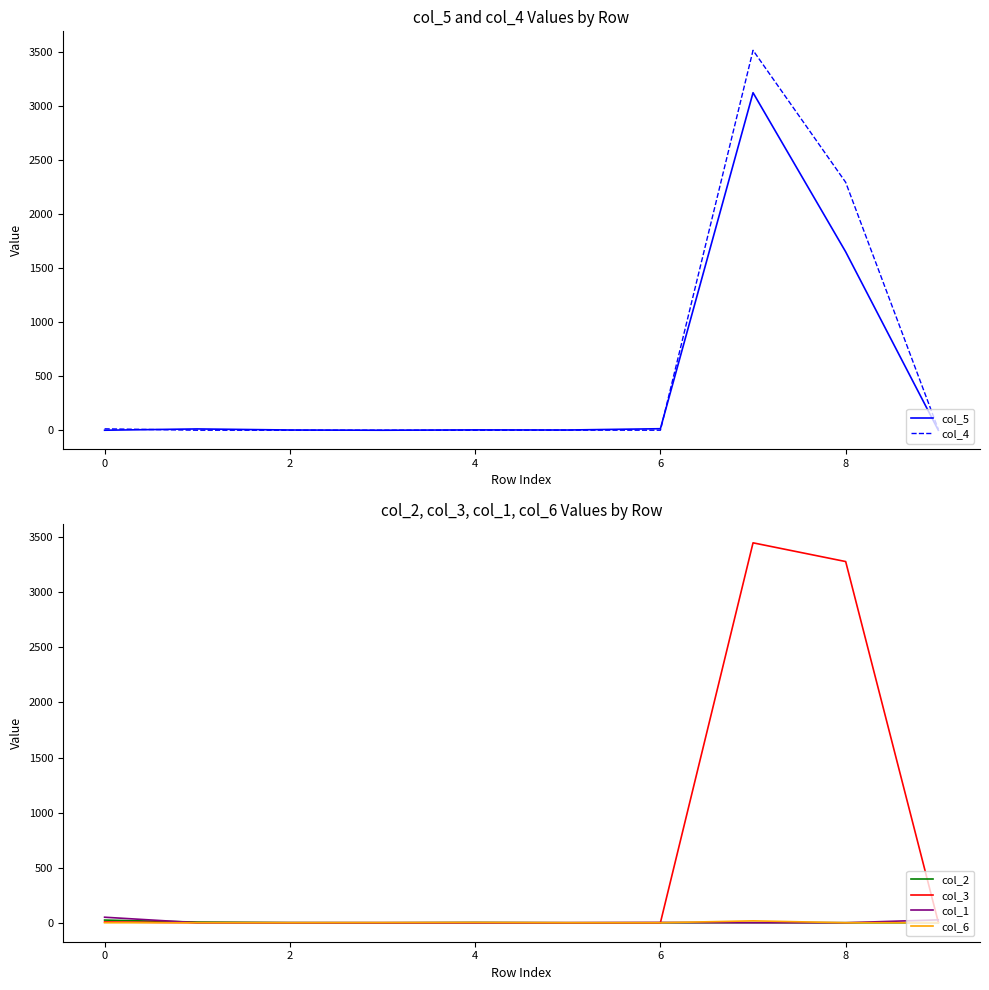

Does the chart have visible grid lines?

No